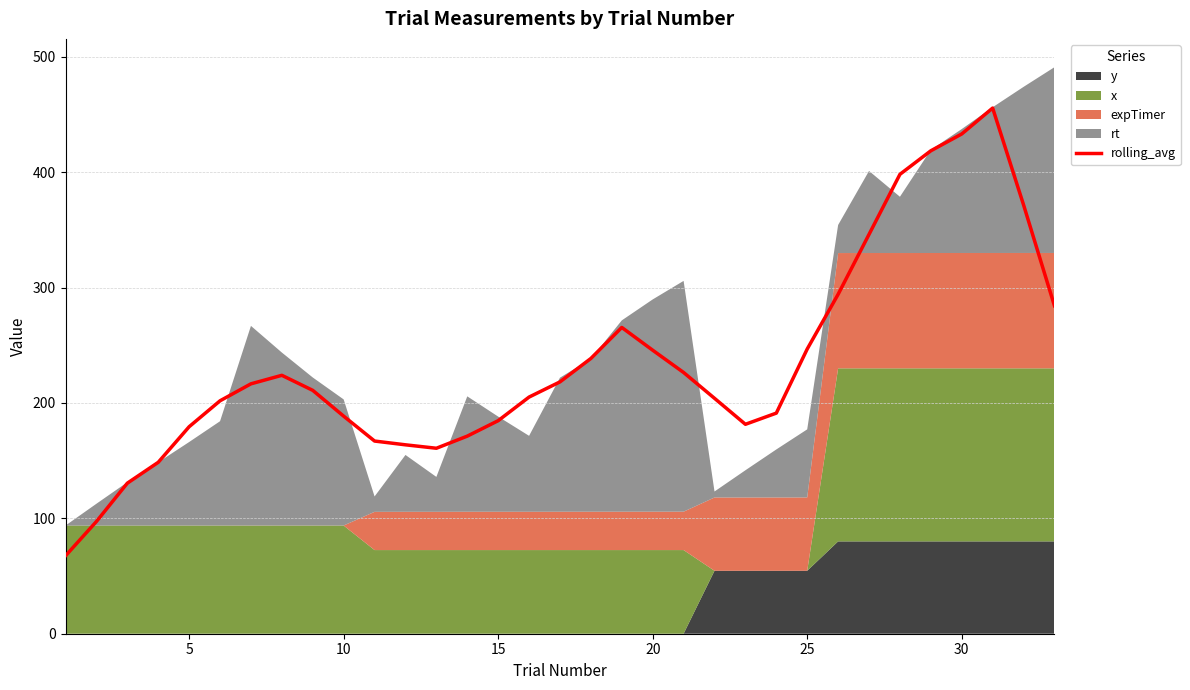

What is the average value?

234.5